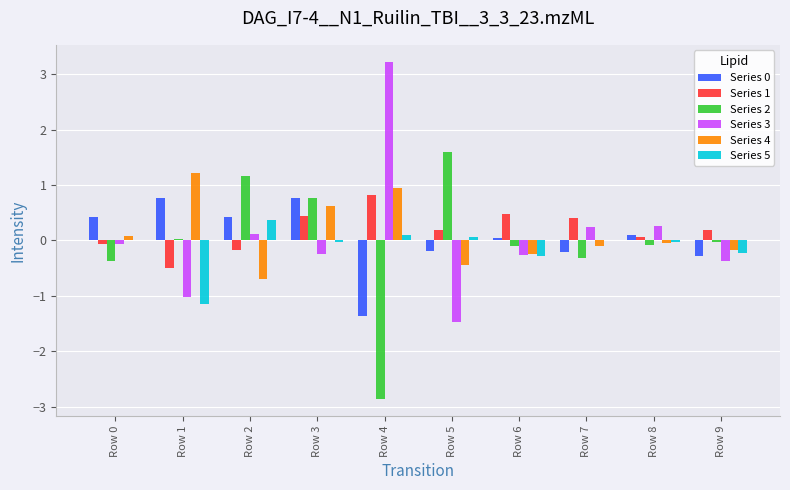

What is the total value across all series at Row 5?

-0.3